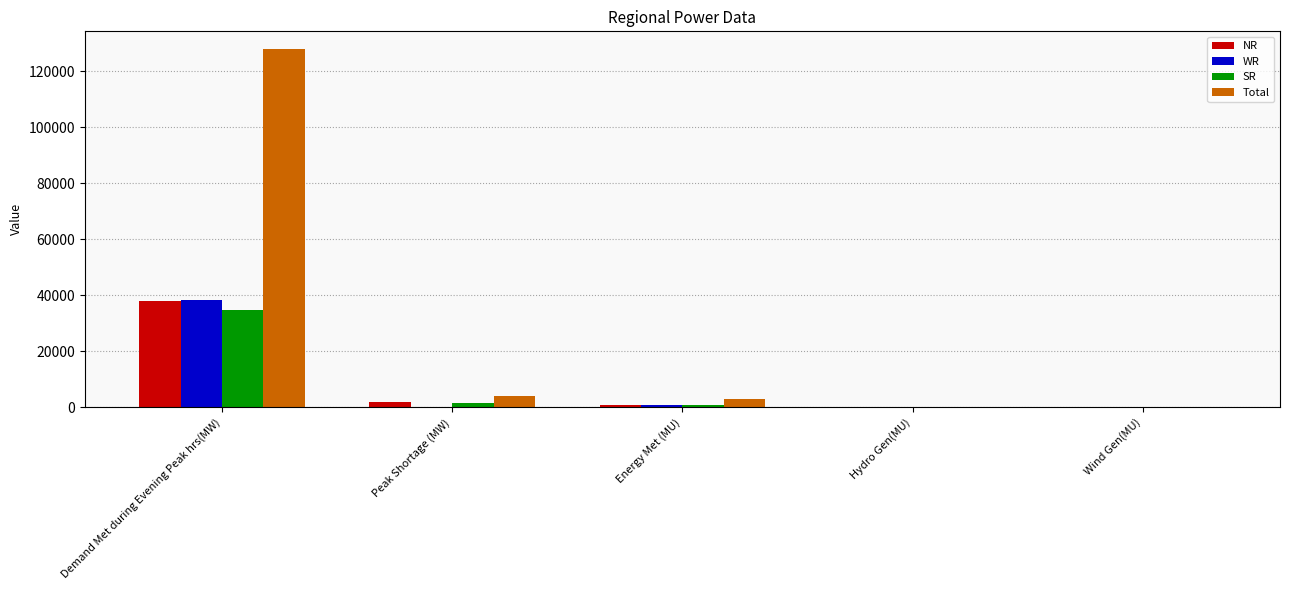

Is it true that SR equals 34737 at Demand Met during Evening Peak hrs(MW)?

True